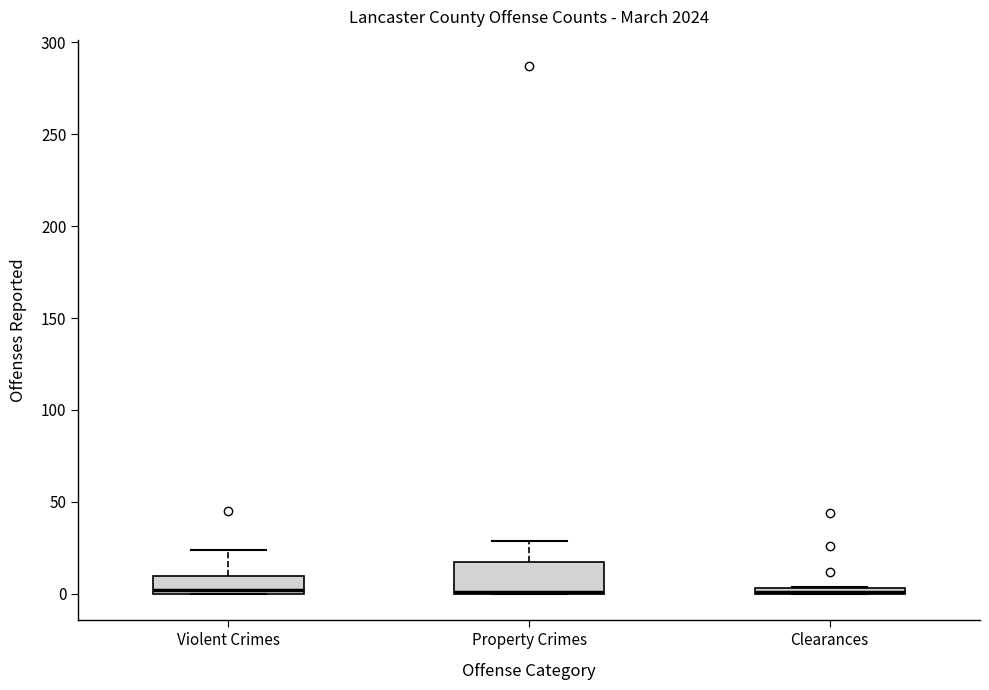

Comparing the boxes themselves (not the whiskers), which one is the tallest?

Property Crimes